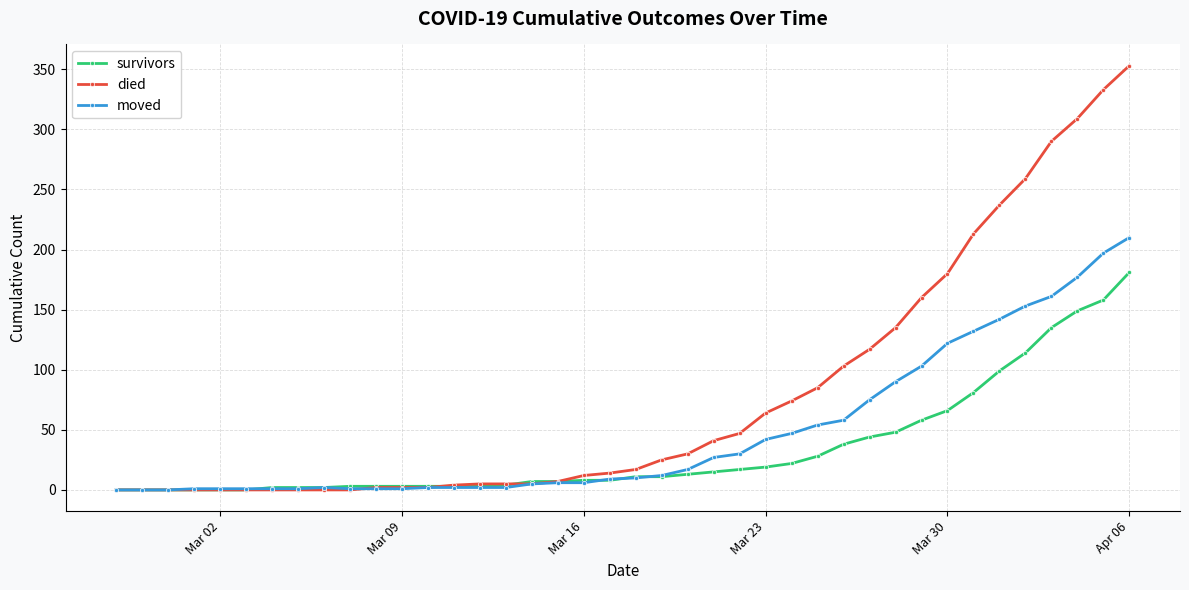

How many data points in moved are less than 10?

20